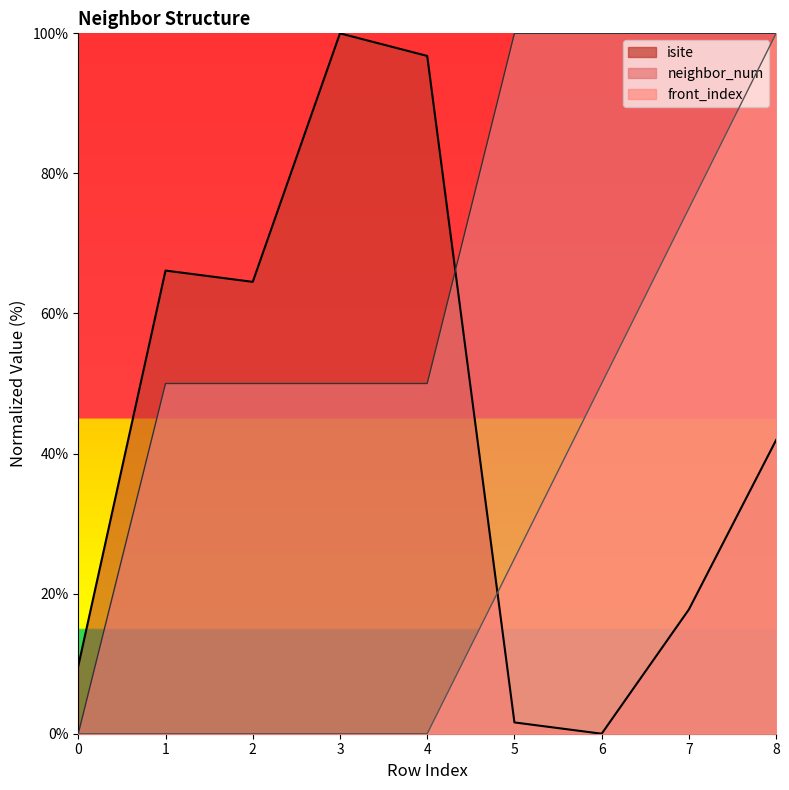

Which series has the largest range (max minus min)?

isite